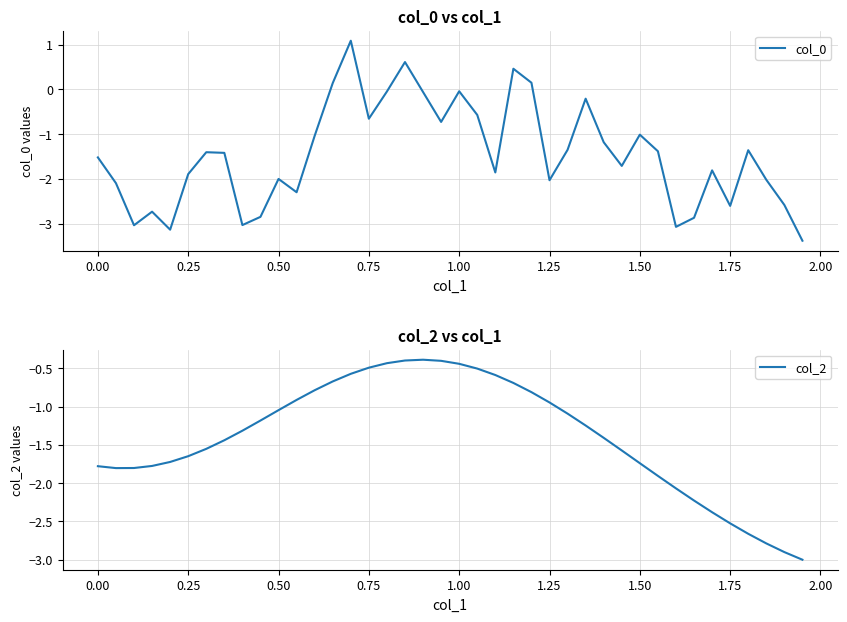

What is the sum of all col_2 values?

-55.6